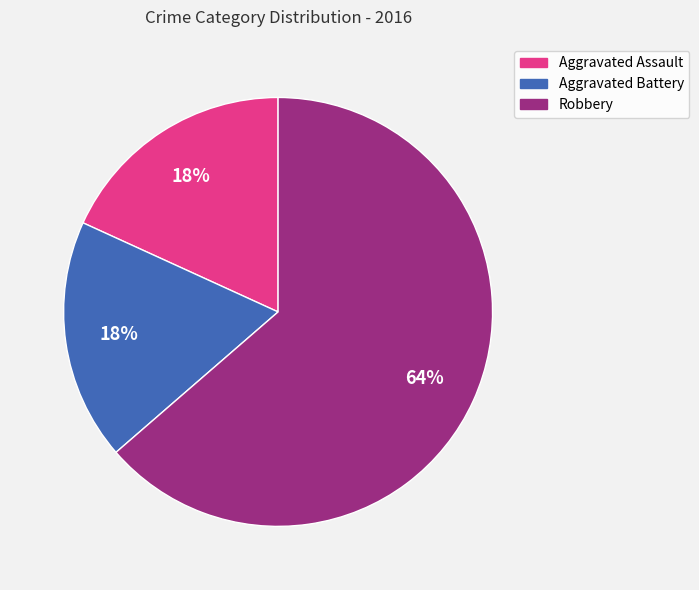

To the nearest percent, what percentage of the pie is Aggravated Assault?

18%